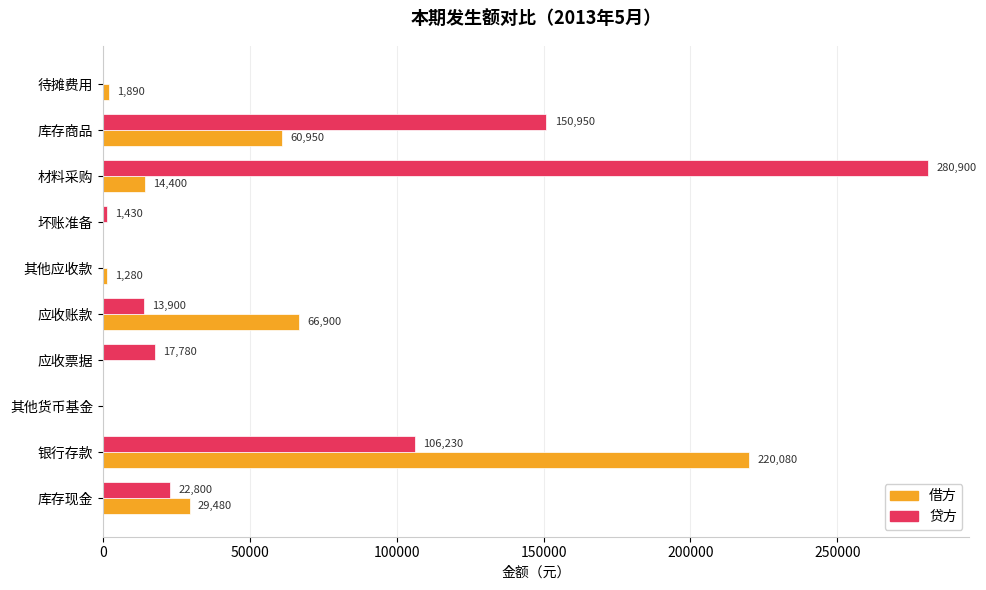

What are all the series names shown in the legend?

借方, 贷方